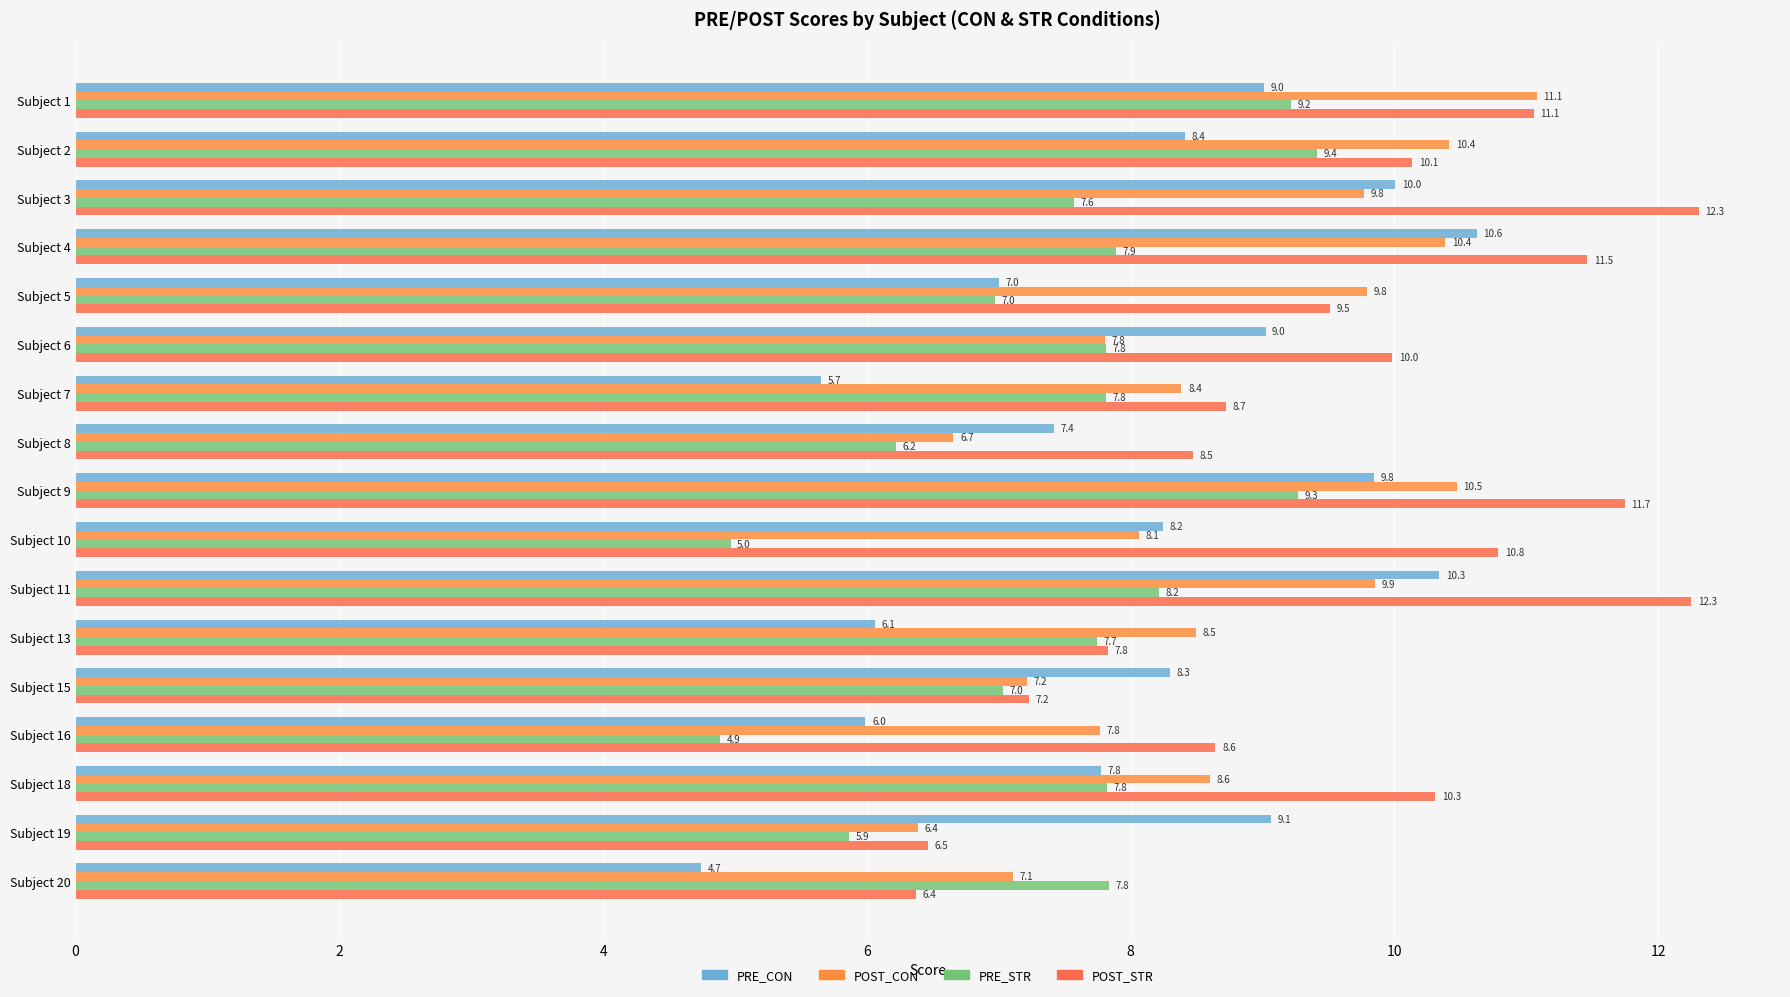

What is the minimum value for PRE_CON?

4.7